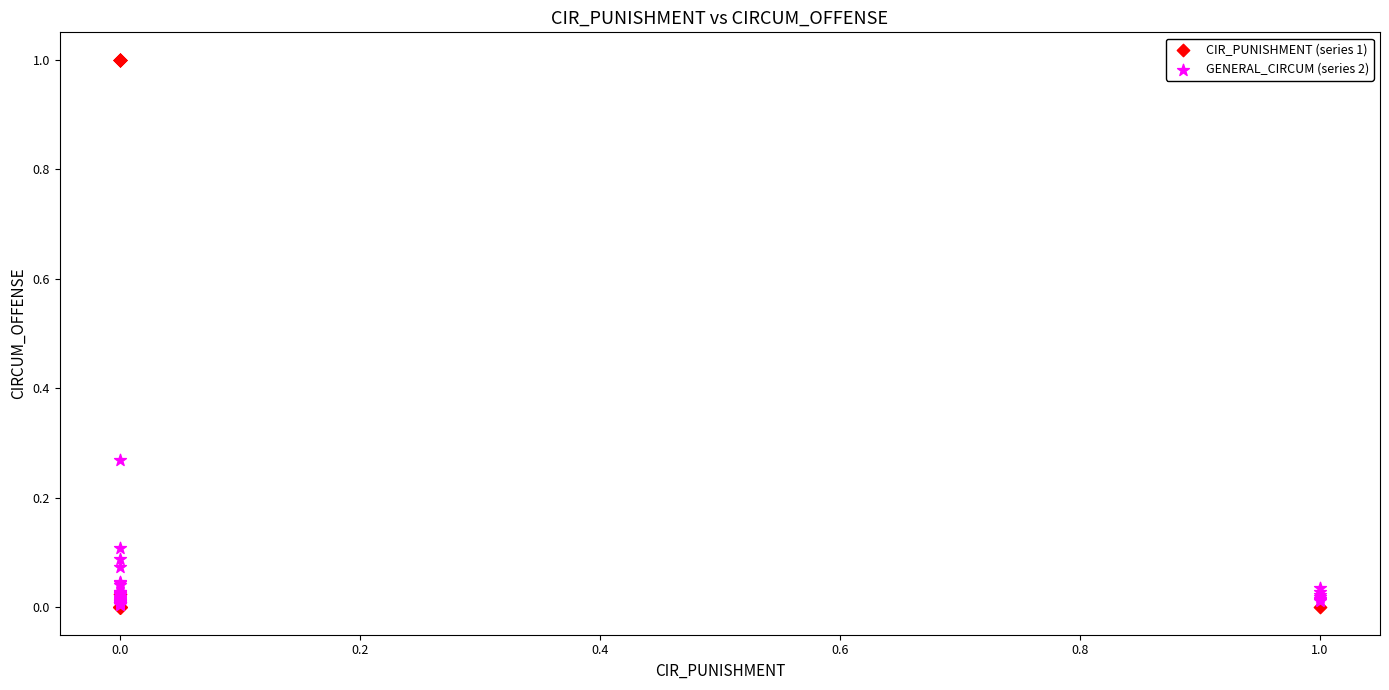

Which series reaches the maximum Y coordinate?

CIR_PUNISHMENT (series 1)